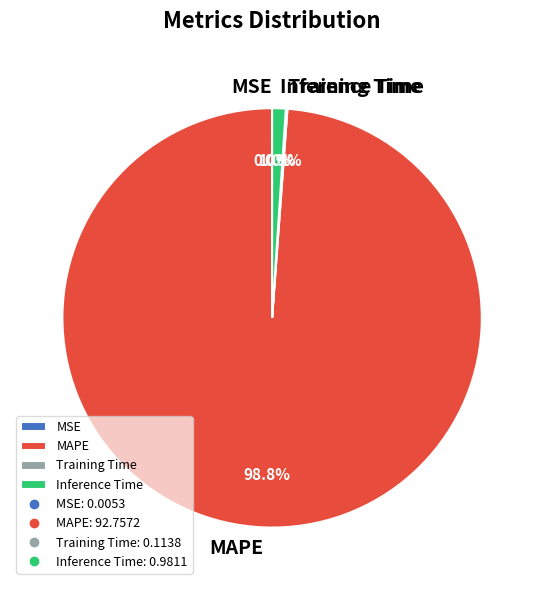

Which slice is the largest?

MAPE